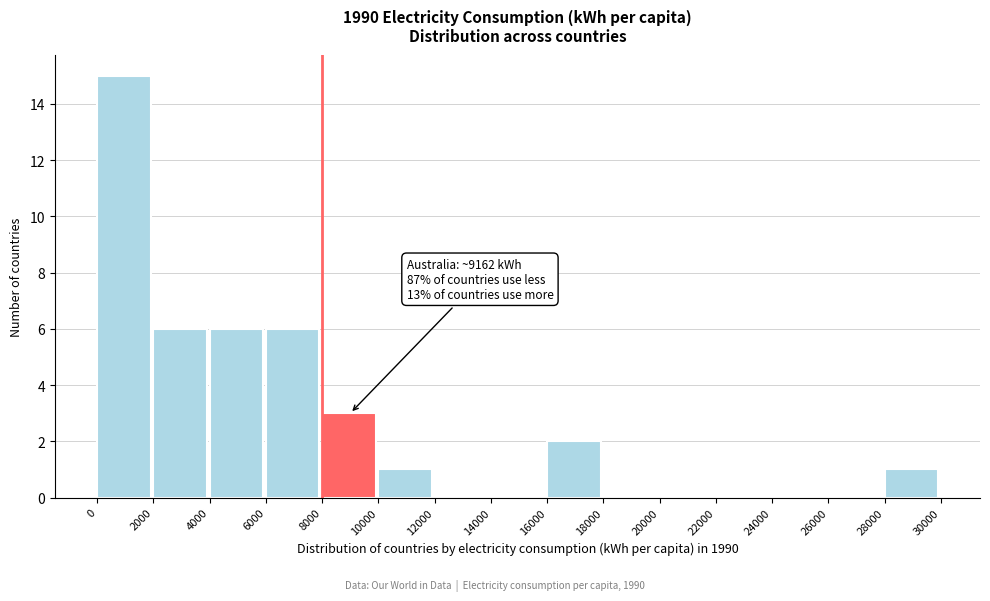

Which range on the x-axis has the tallest bar?

0 to 2000